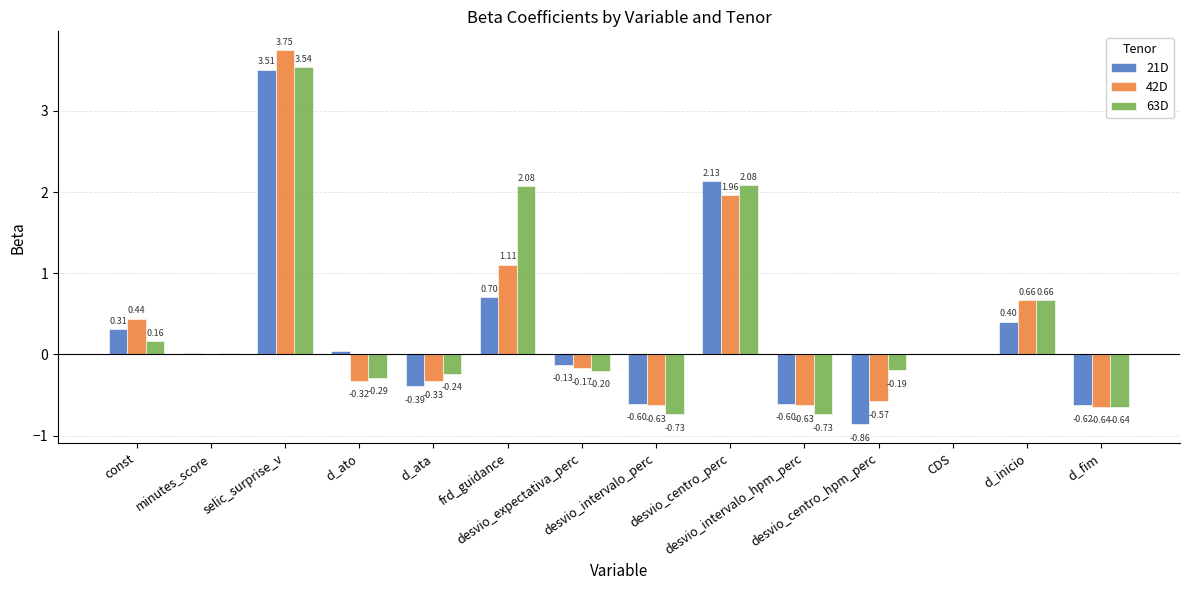

Count the number of categories in the chart.

14